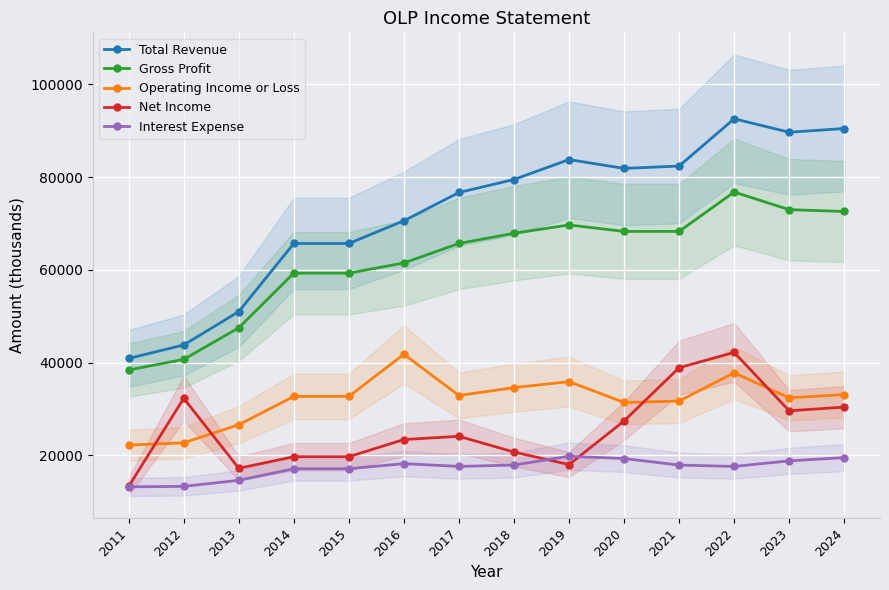

Reading left to right, transcribe all the data shown in this chart.

Total Revenue: 40900	43800	51000	65700	65700	70600	76700	79500	83800	81900	82400	92600	89700	90500
Gross Profit: 38400	40700	47500	59300	59300	61500	65700	67900	69700	68300	68300	76800	73000	72600
Operating Income or Loss: 22200	22700	26600	32700	32700	41800	32900	34600	35900	31400	31700	37800	32400	33100
Net Income: 13300	32300	17200	19700	19700	23400	24100	20700	18000	27400	38900	42200	29600	30400
Interest Expense: 13200	13300	14600	17100	17100	18200	17600	17900	19800	19300	17900	17600	18800	19500